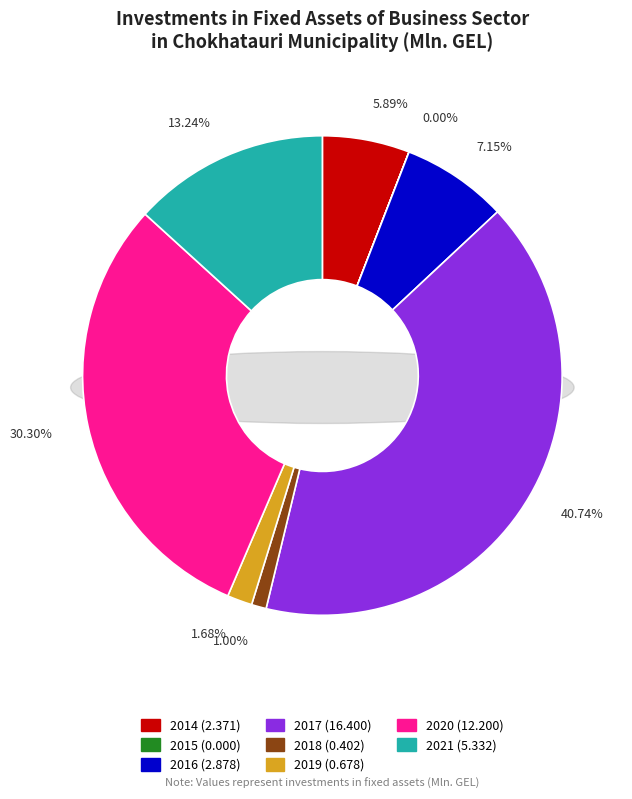

Which category has the biggest portion of the pie?

2017